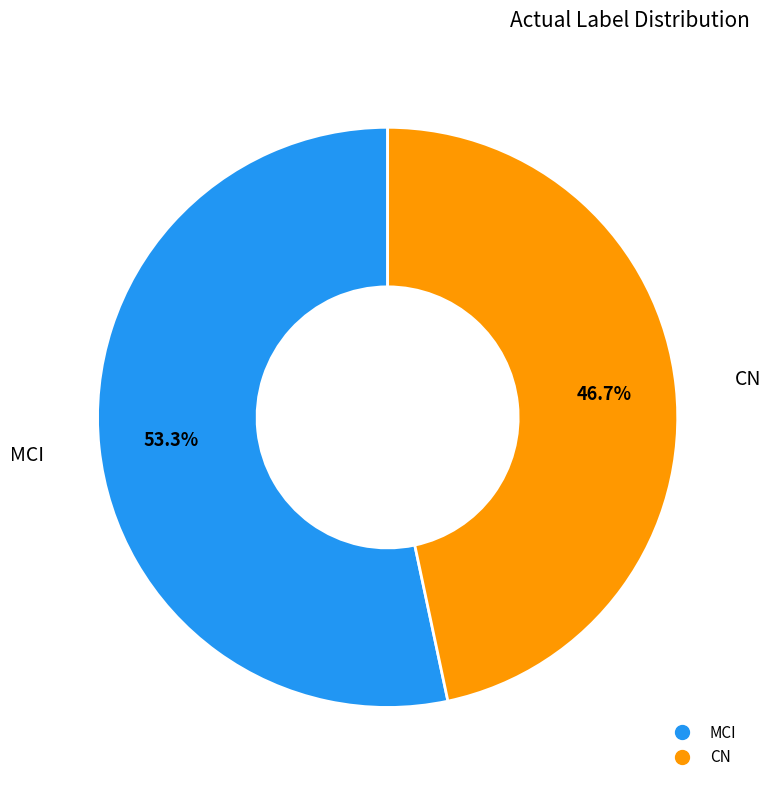

Does CN account for over 50% of the chart?

No